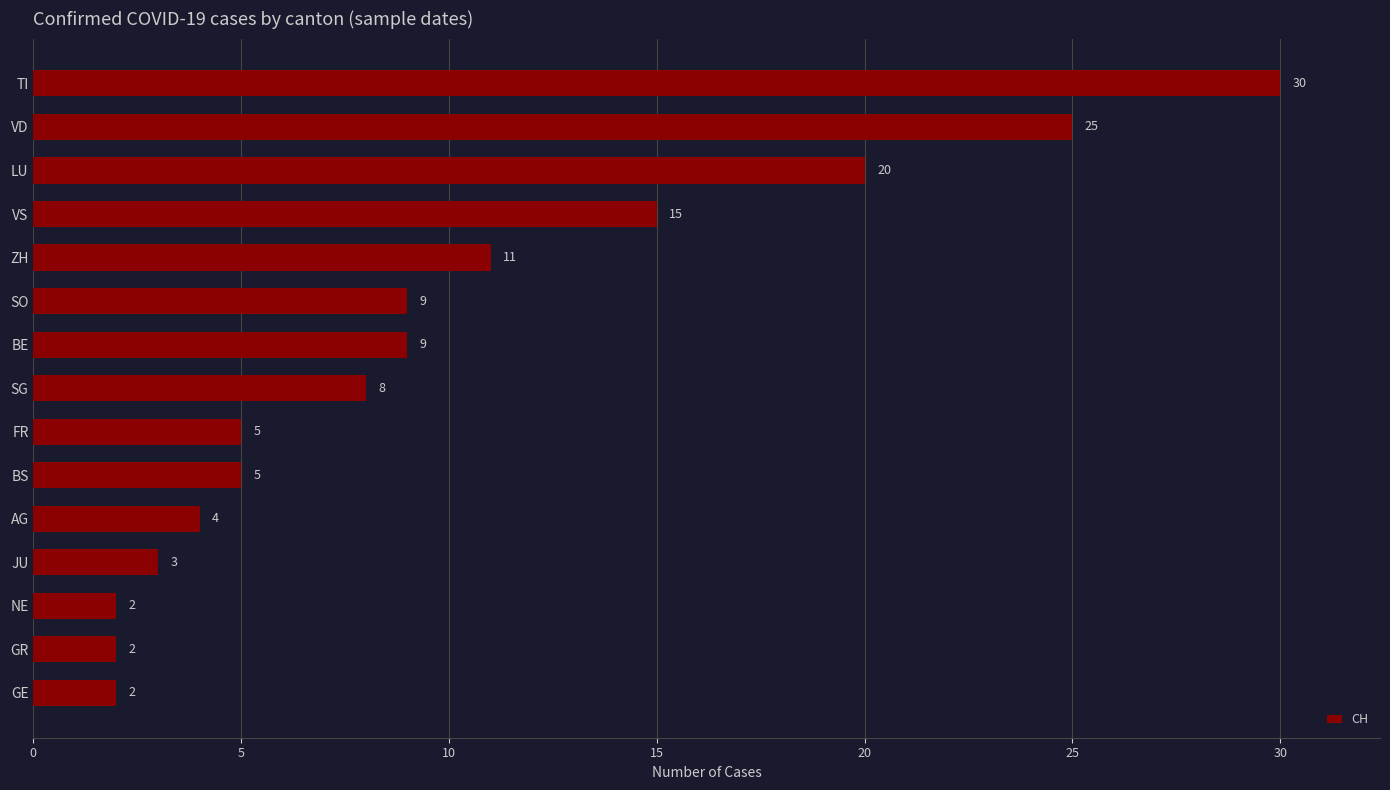

What is the sum of all values?

150